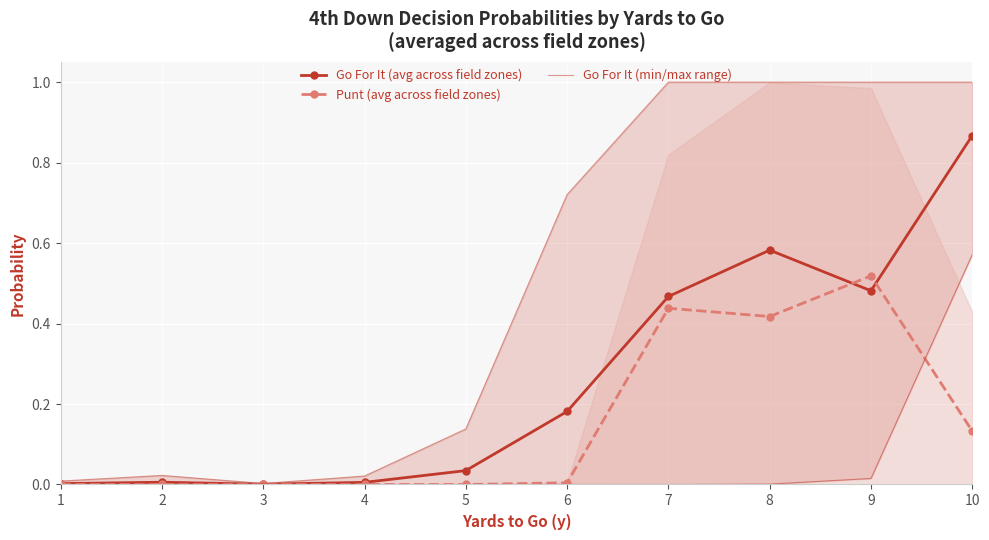

Is it true that Punt (avg across field zones) equals 0.3 at 3?

False